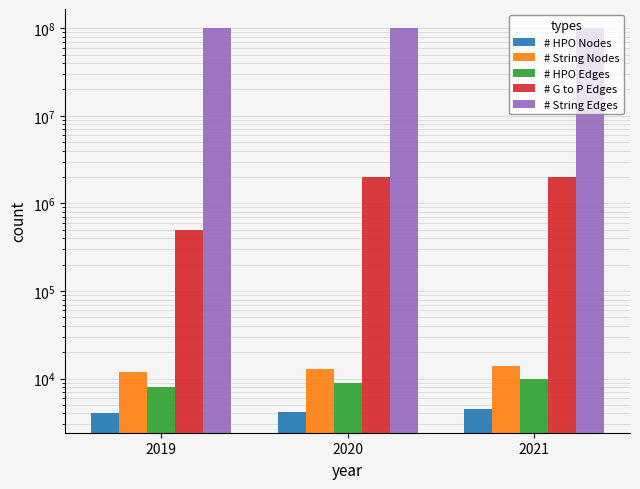

Which series has the largest range (max minus min)?

# G to P Edges